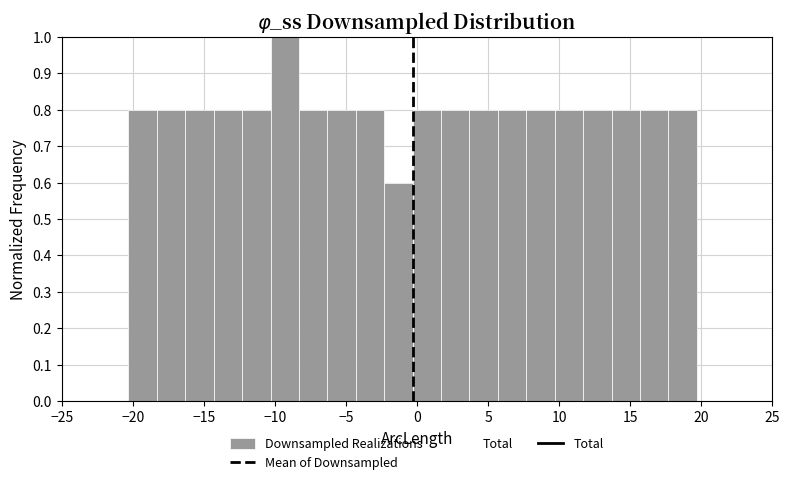

Read against the x-axis, roughly where is the centre of the tallest bar?

-9.5